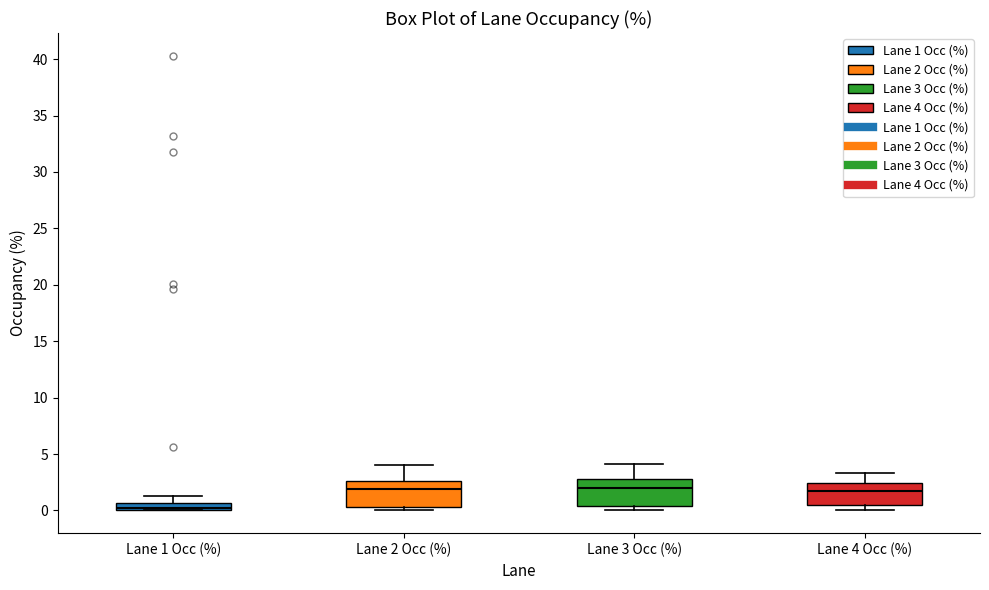

Where does the median line of the box for Lane 4 Occ (%) sit on the y-axis? The values are not printed on the chart, so give them approximately, as read against the axis.

1.5